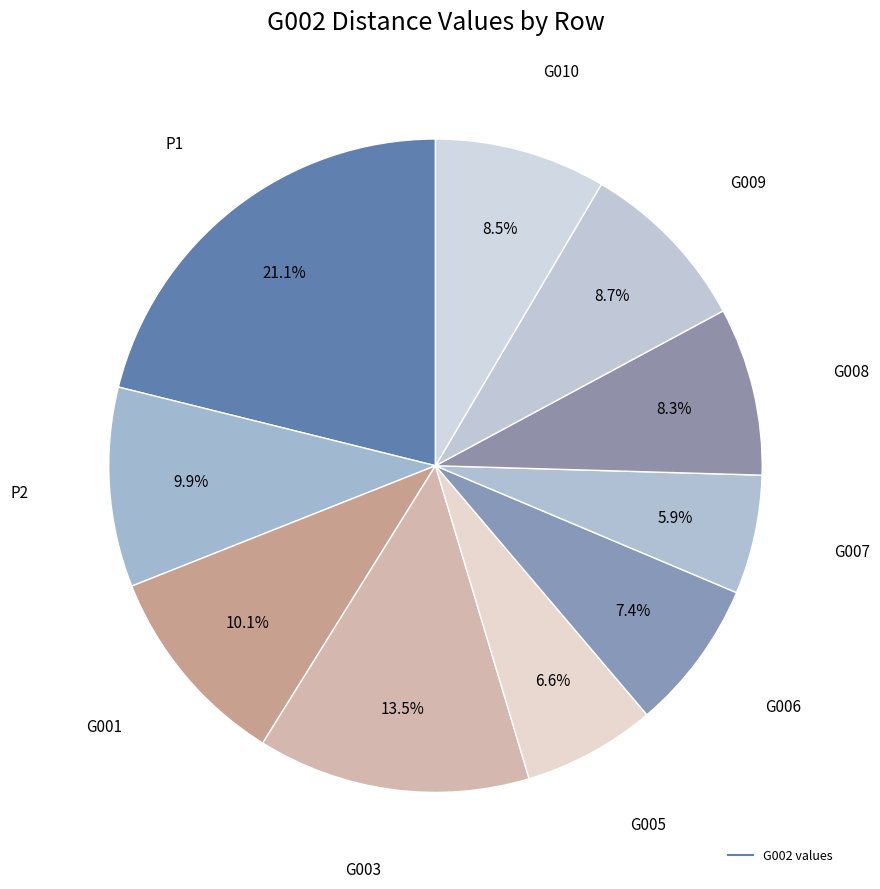

Which category has the smallest portion of the pie?

G007